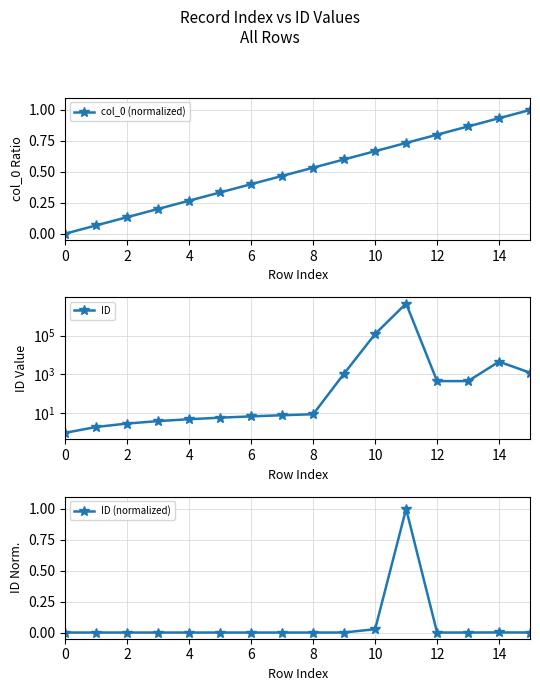

True or false: ID and col_0 (normalized) cross at least once.

False